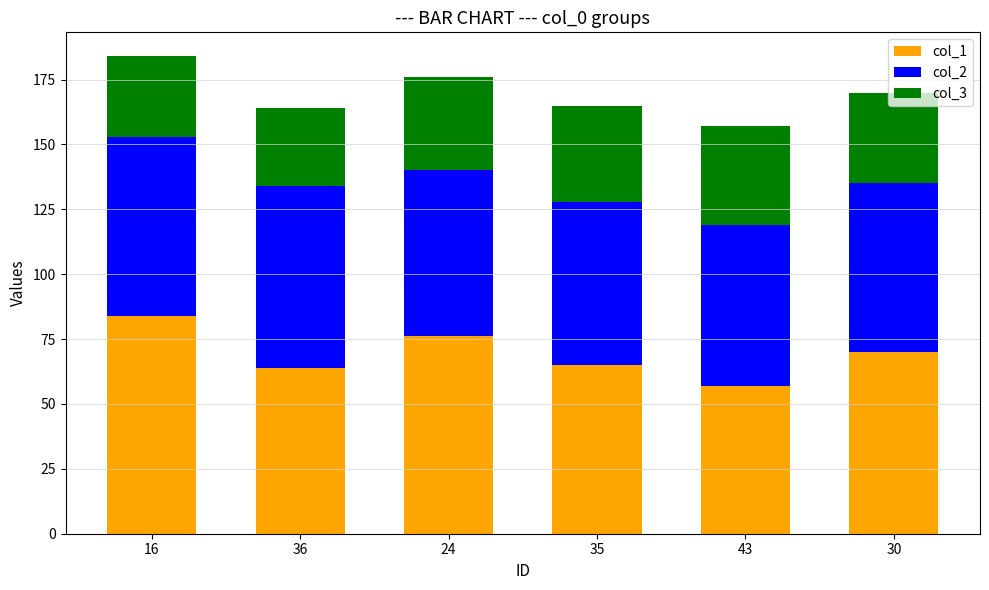

True or false: col_1 has a value of 70 at 30.

True